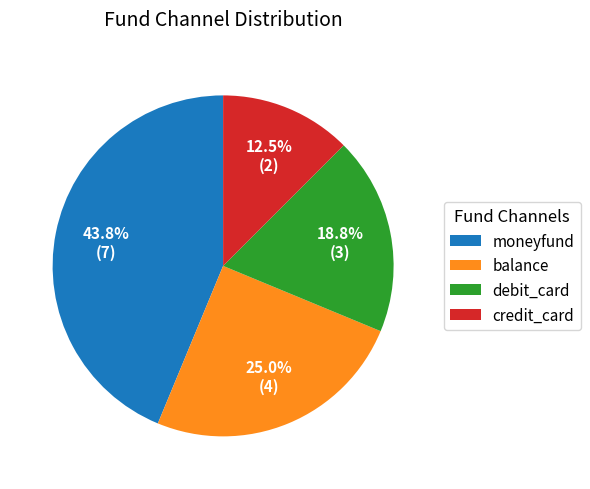

Which category has the smallest portion of the pie?

credit_card